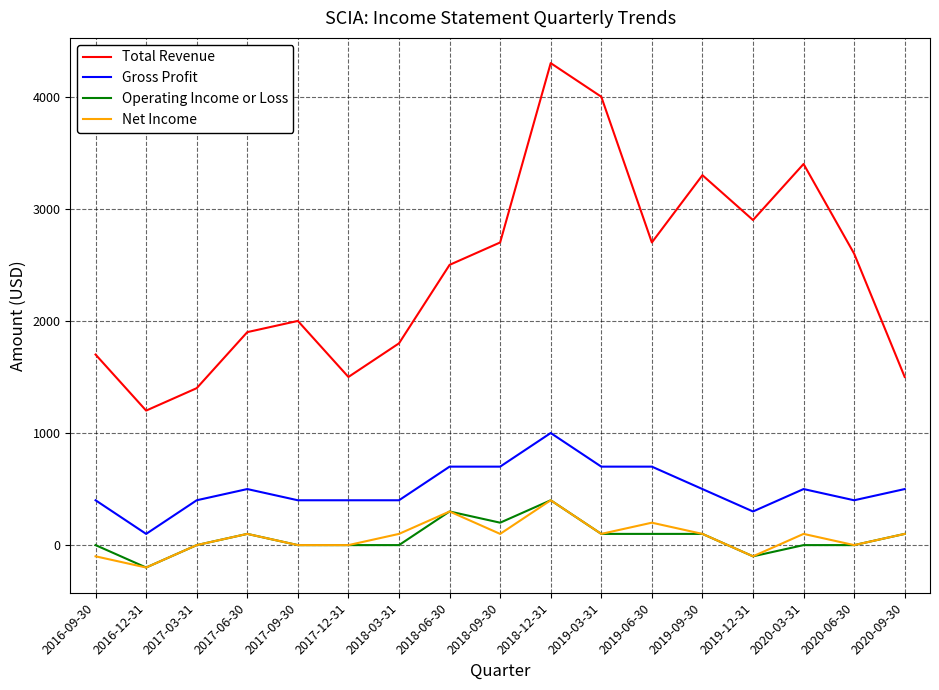

Which category has the lowest value across all series?

2016-12-31